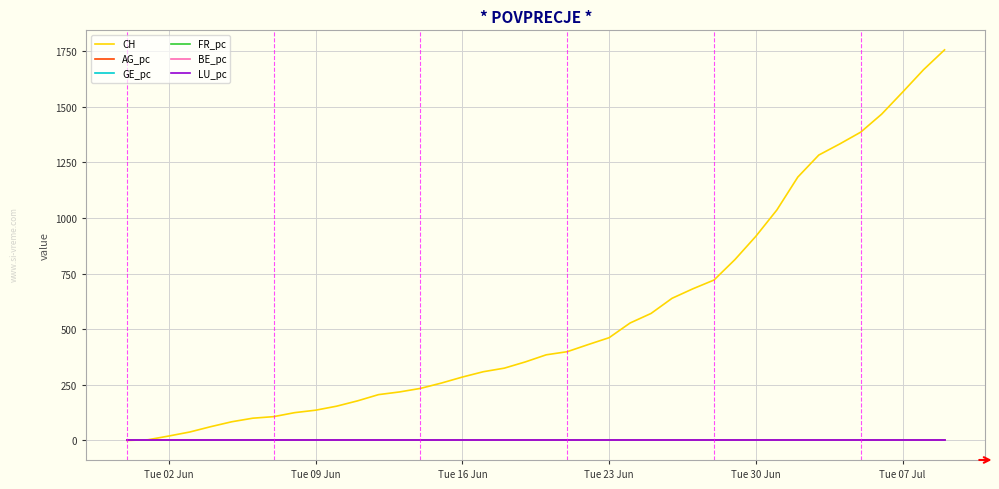

What is the greatest value displayed?

1756.0